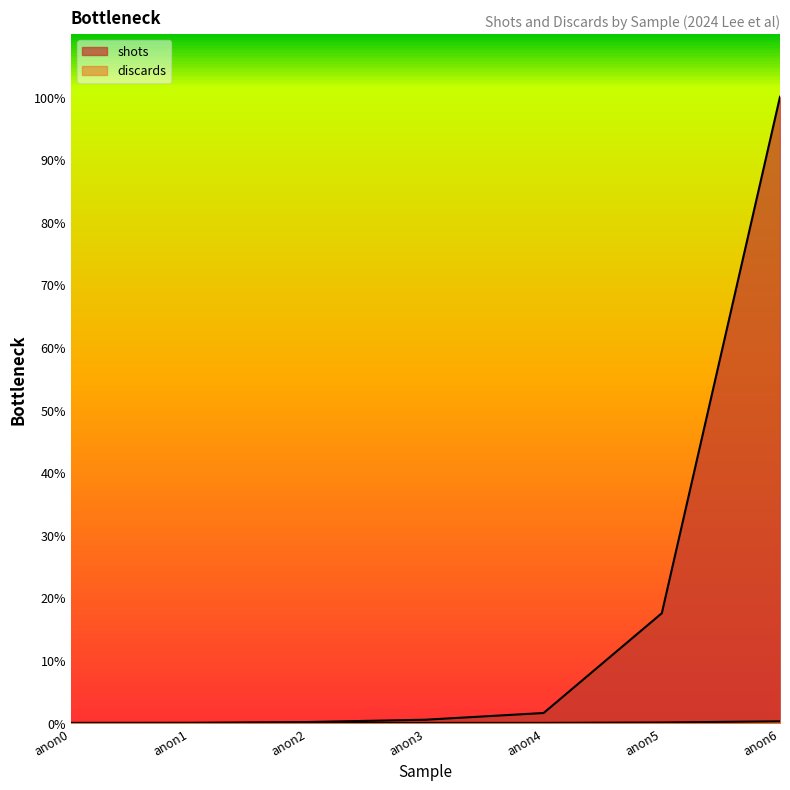

The shots series shows 0.2 at anon2. True or false?

False